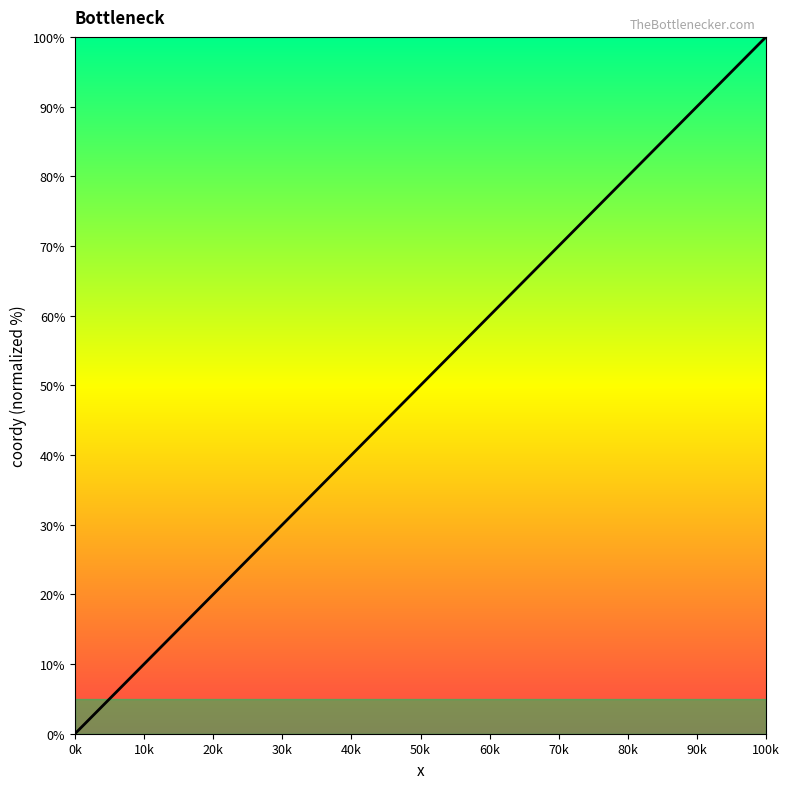

How many series are shown in this chart?

1